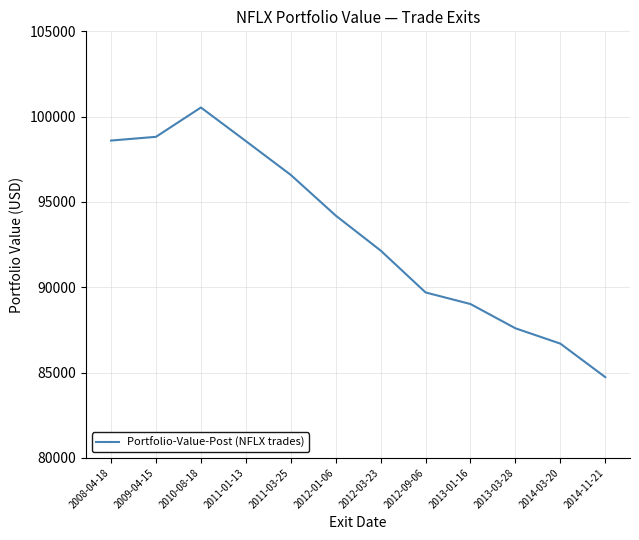

At which category does the data reach its first local peak?

2010-08-18